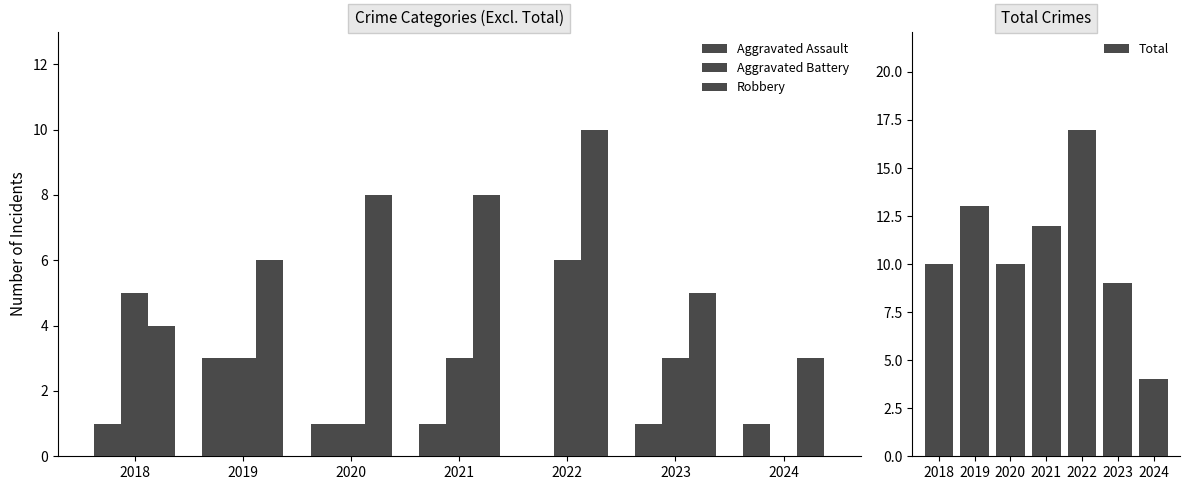

What is the sum of all Total values?

75